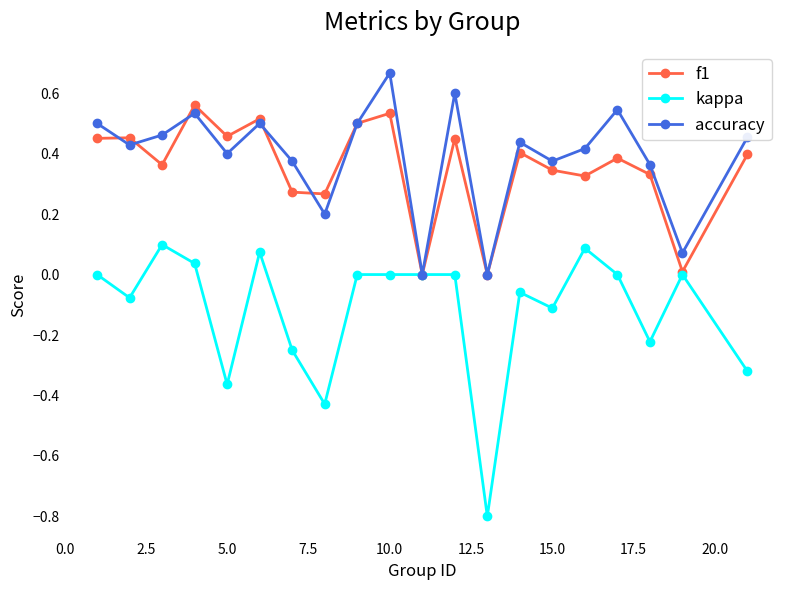

True or false: kappa has more than 2 interior local peaks.

True